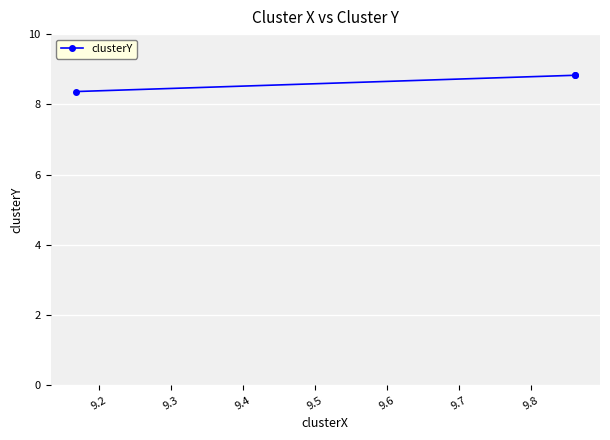

How many lines are shown in the chart?

1